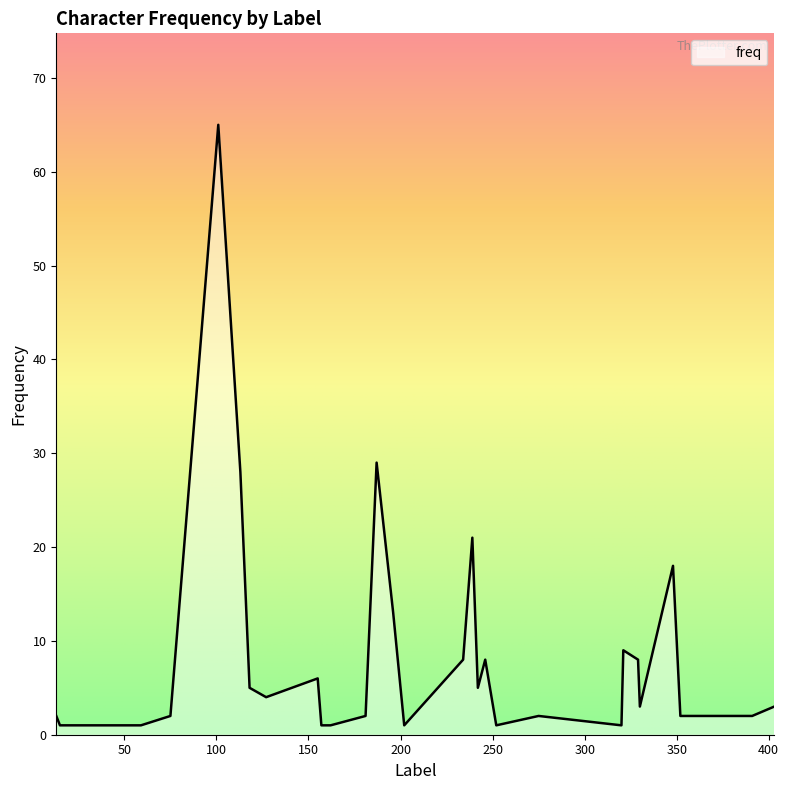

Reading left to right, list all the values displayed in this chart.

2	1	1	2	65	28	5	4	6	1	1	2	29	13	1	8	21	5	8	1	2	1	9	8	3	18	2	2	3